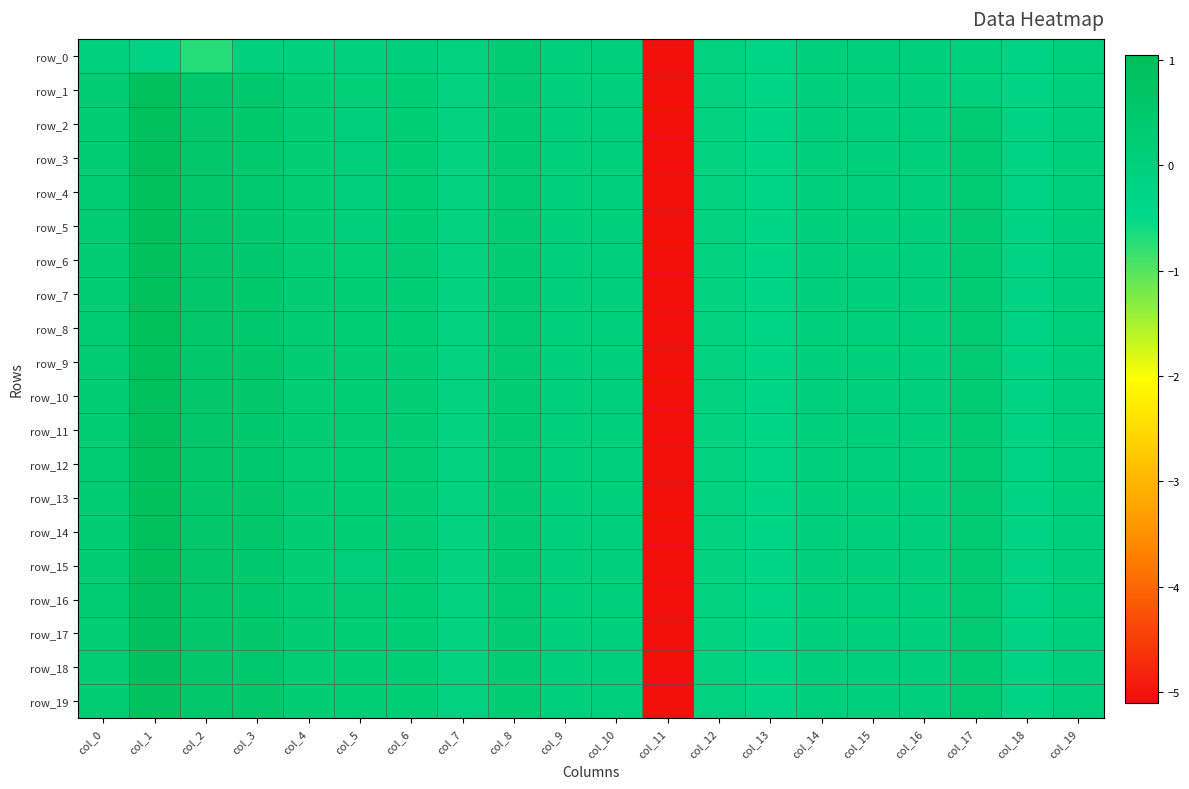

Which series has the widest spread of values?

row_8